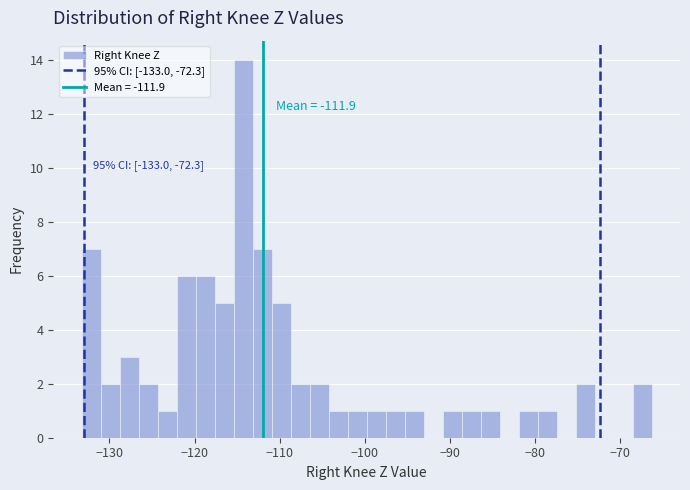

Read against the x-axis, roughly where is the centre of the tallest bar?

-114